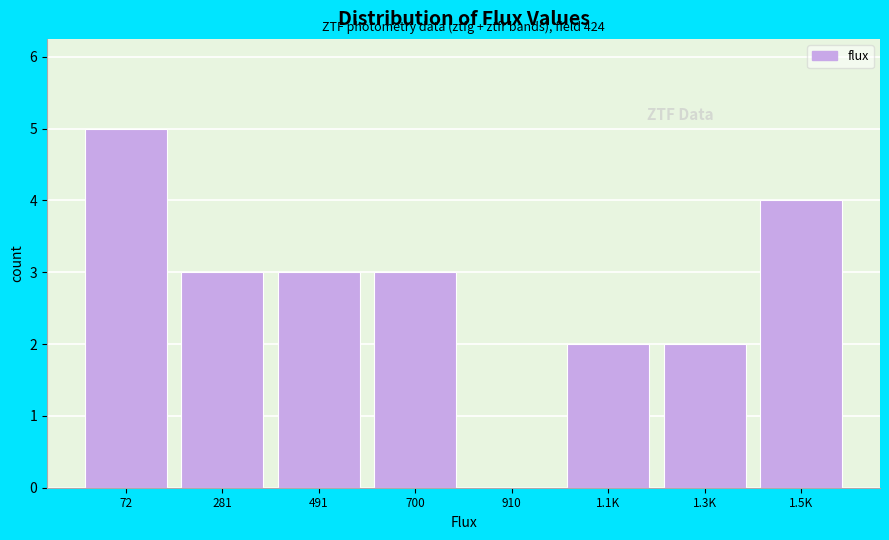

Reading left to right, what are all the values shown in this chart?

72=5	281=3	491=3	700=3	910=0	1.1K=2	1.3K=2	1.5K=4